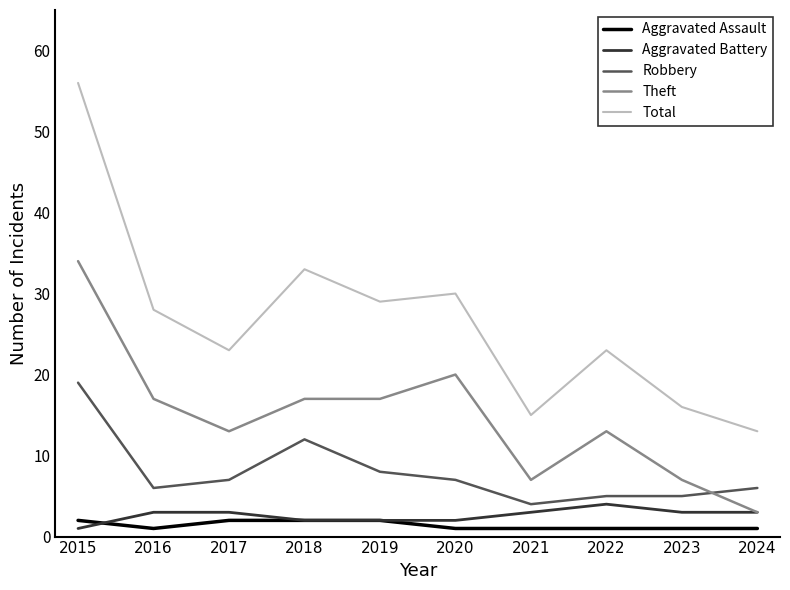

Reading left to right, extract all data points from this chart.

Aggravated Assault: 2015=2	2016=1	2017=2	2018=2	2019=2	2020=1	2021=1	2022=1	2023=1	2024=1
Aggravated Battery: 2015=1	2016=3	2017=3	2018=2	2019=2	2020=2	2021=3	2022=4	2023=3	2024=3
Robbery: 2015=19	2016=6	2017=7	2018=12	2019=8	2020=7	2021=4	2022=5	2023=5	2024=6
Theft: 2015=34	2016=17	2017=13	2018=17	2019=17	2020=20	2021=7	2022=13	2023=7	2024=3
Total: 2015=56	2016=28	2017=23	2018=33	2019=29	2020=30	2021=15	2022=23	2023=16	2024=13